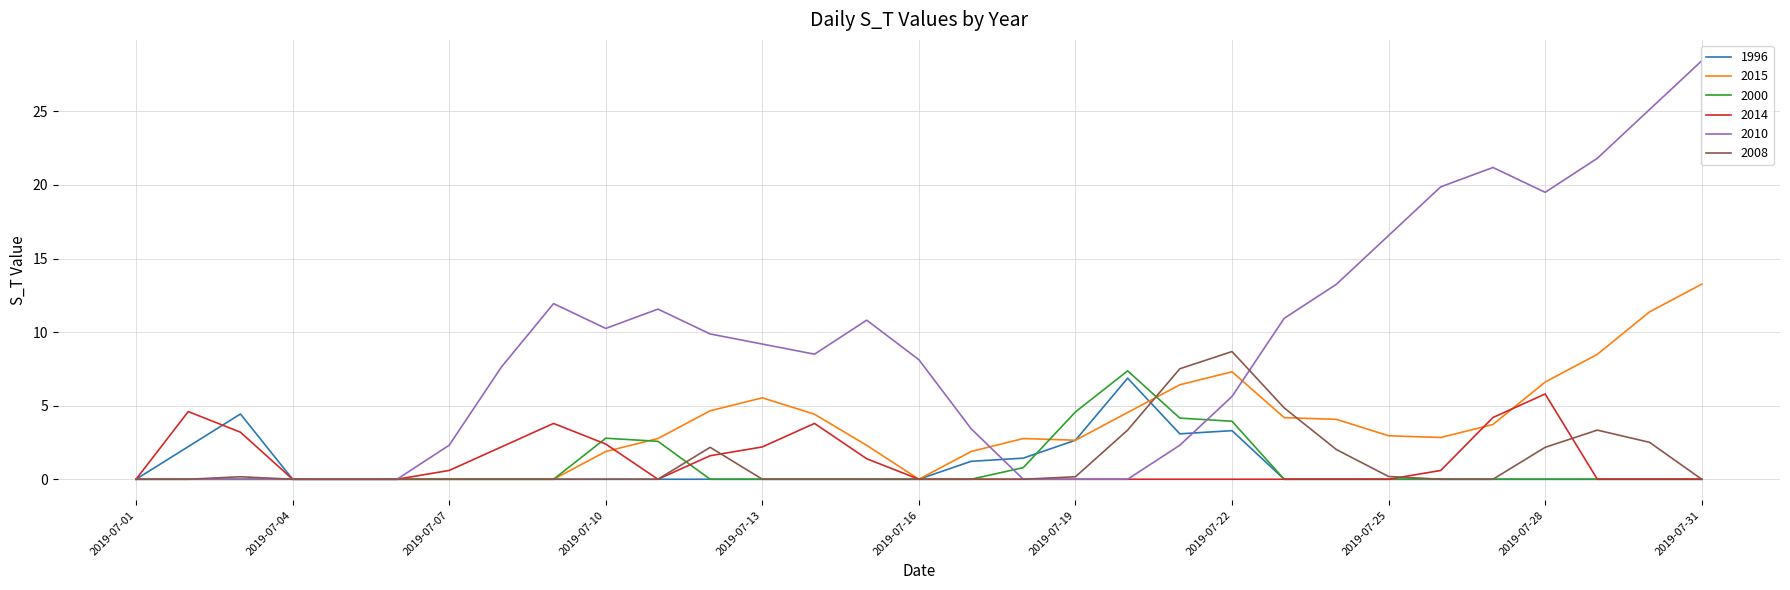

In 2014, how many points are higher than both neighbors (excluding endpoints)?

4